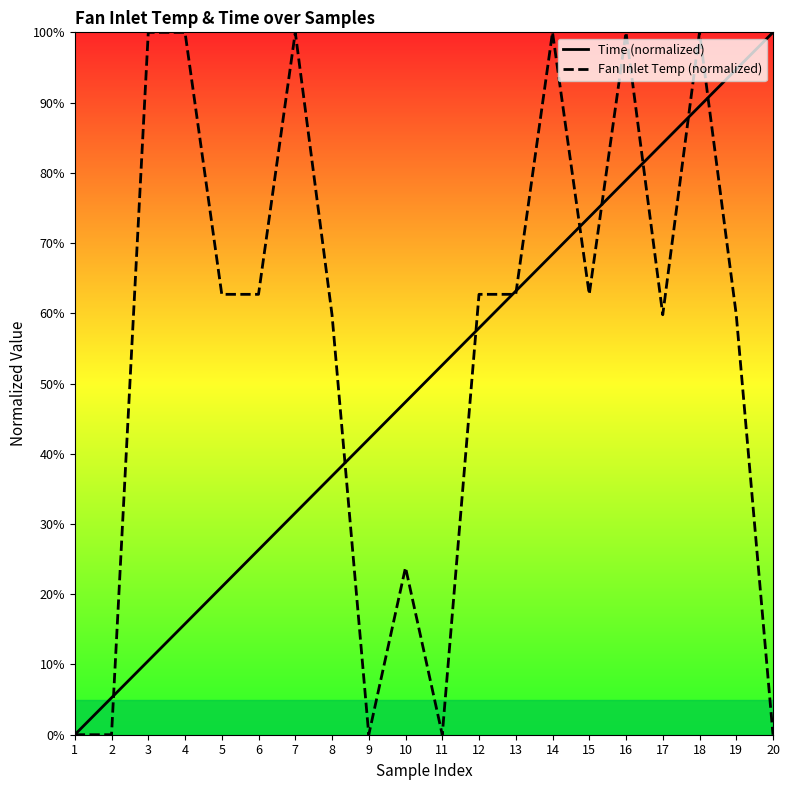

Does the chart have visible grid lines?

No